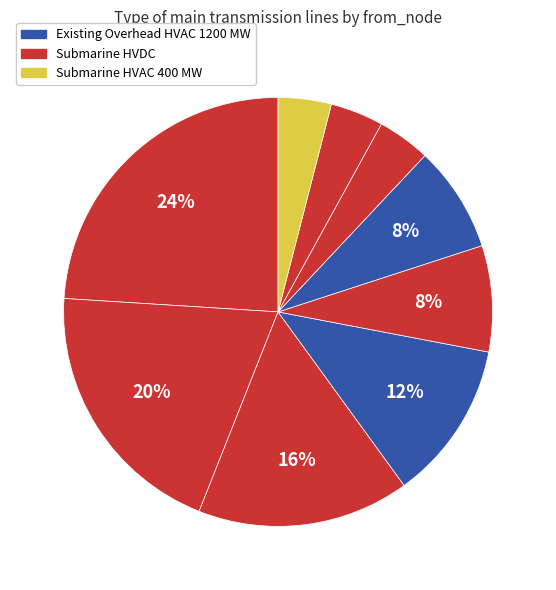

How many slices are in this pie chart?

9